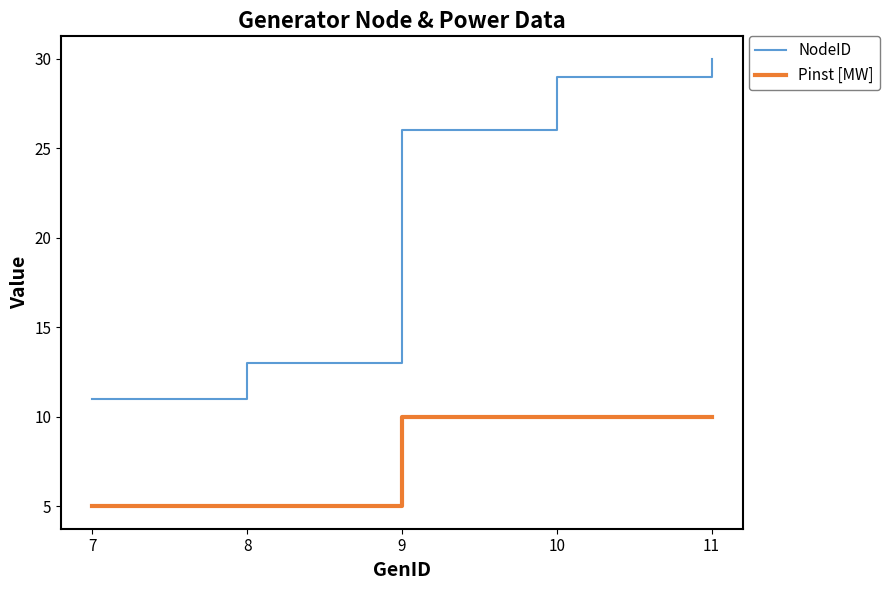

Reading right to left, what are all the values shown in this chart?

NodeID: 11=30	10=29	9=26	8=13	7=11
Pinst [MW]: 11=10	10=10	9=10	8=5	7=5